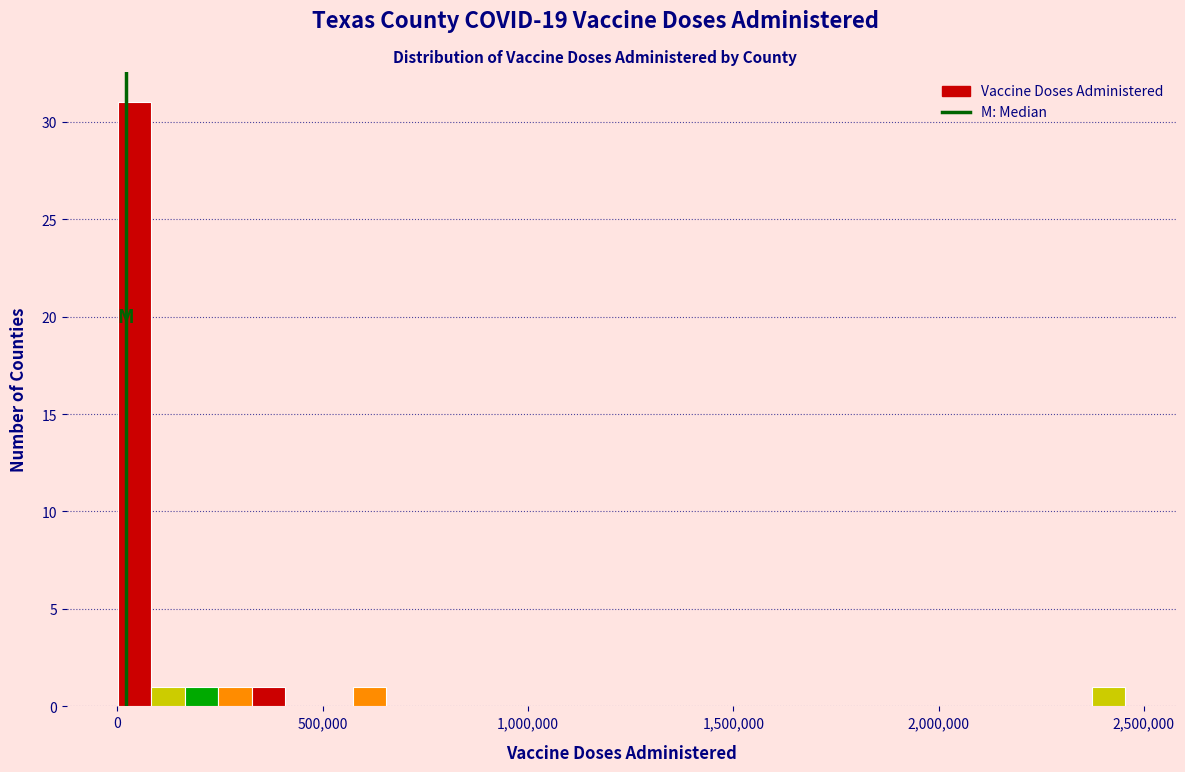

Around what value on the x-axis is the tallest bar? Give the approximate position of its centre, as read against the axis.

50000